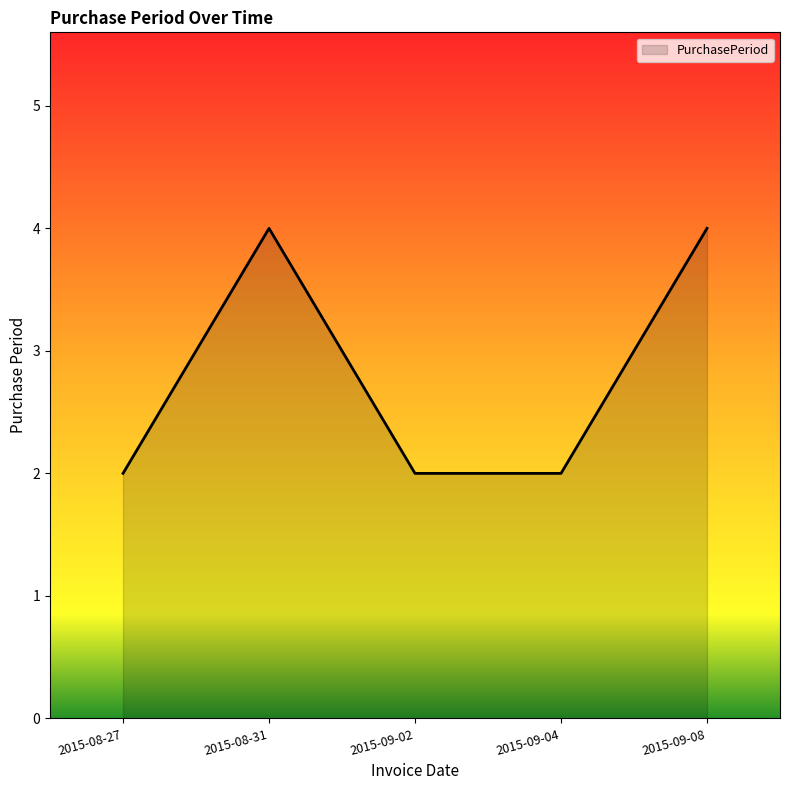

What is the approximate value at 2015-08-27?

2